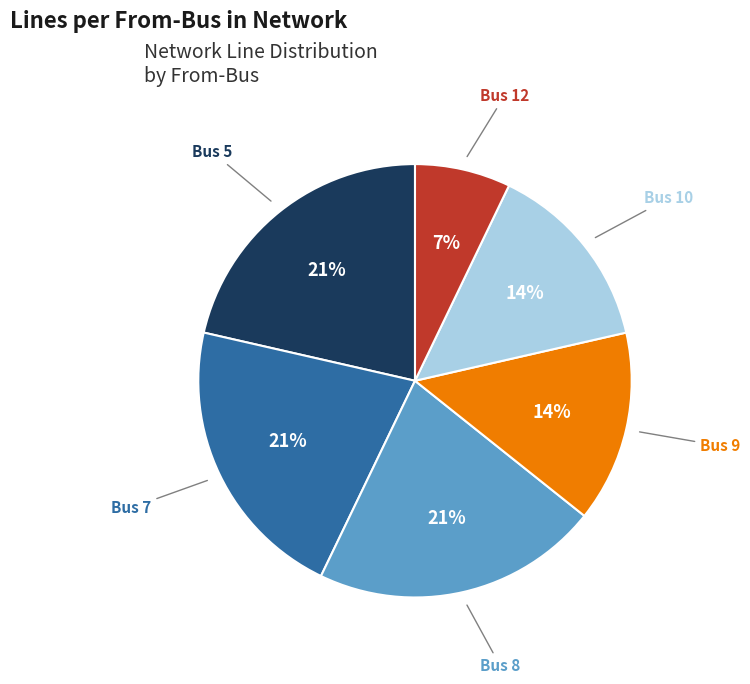

To the nearest percent, what is the difference between the largest and smallest slice percentages?

14%